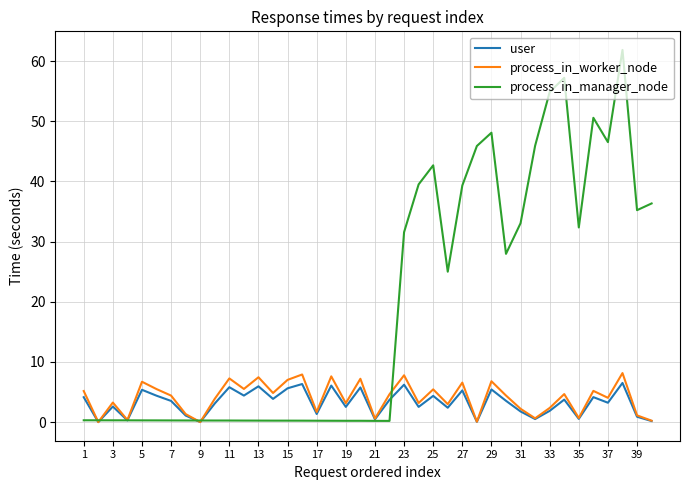

Which series has the largest range (max minus min)?

process_in_manager_node